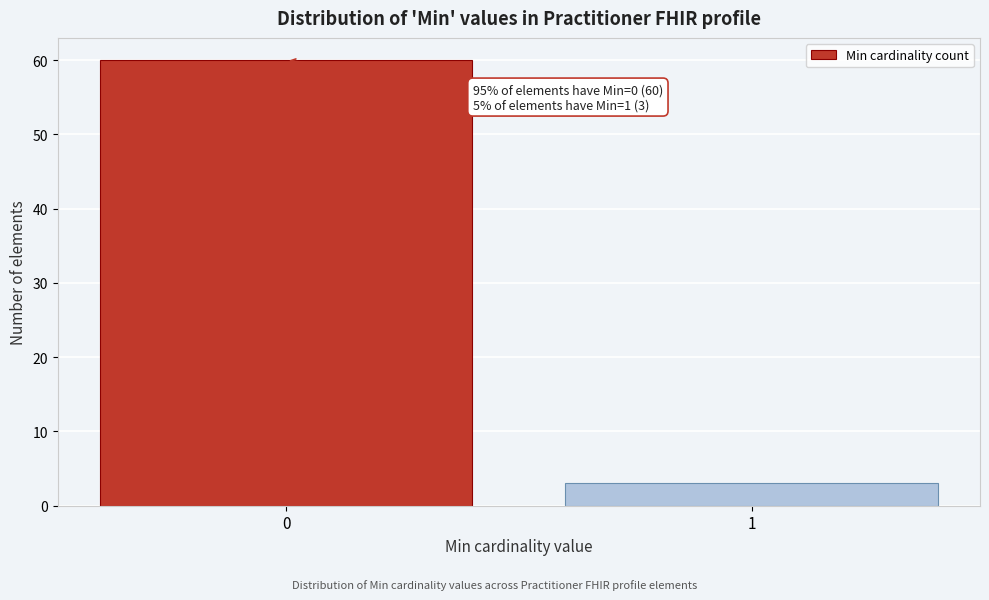

Reading left to right, list all the values displayed in this chart.

0=60	1=3